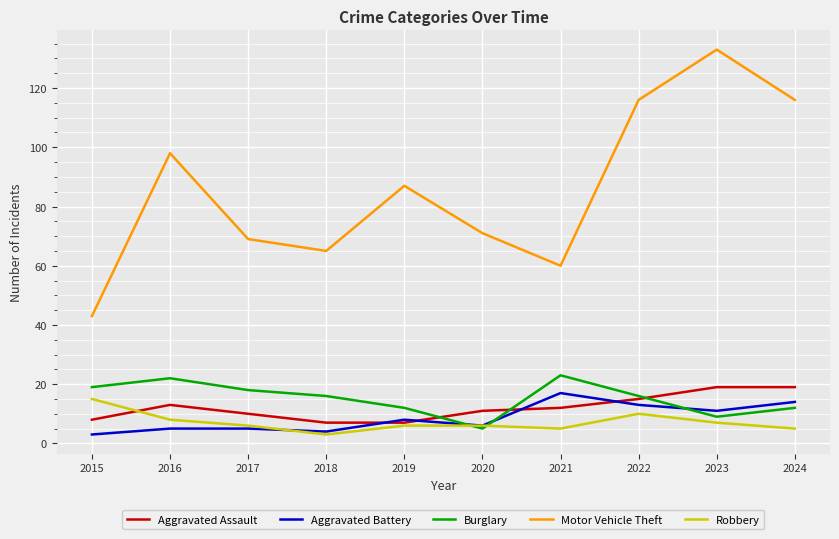

Where do Robbery and Burglary first cross each other?

2019 and 2020